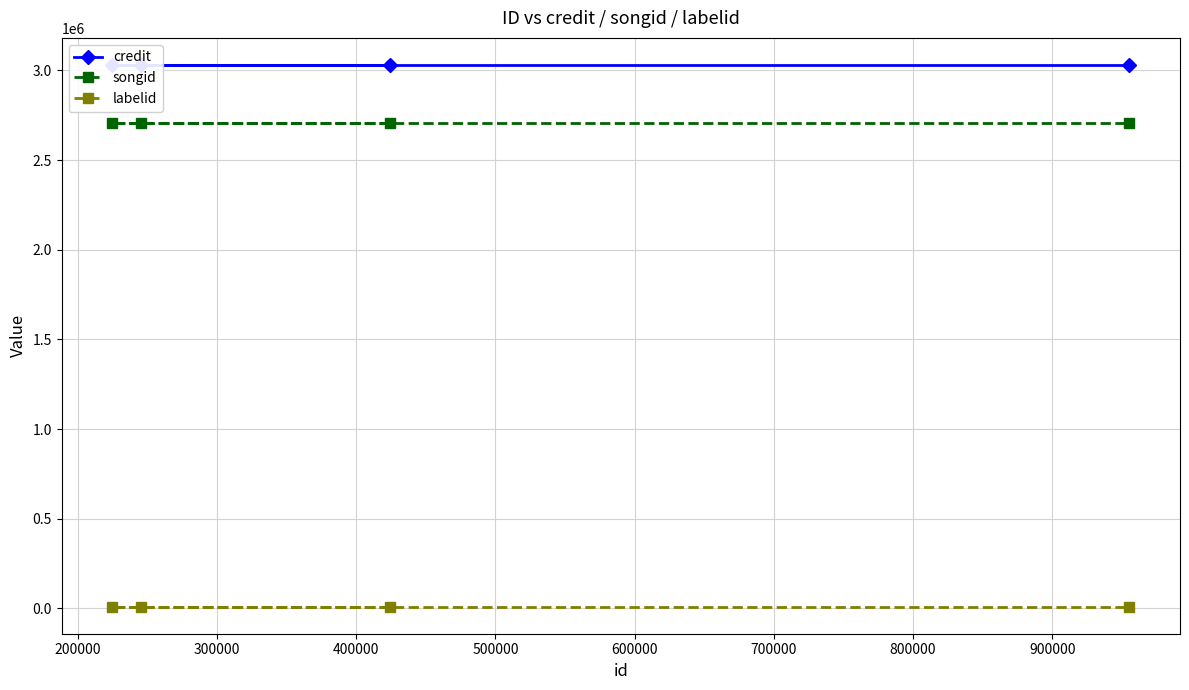

The value of credit at 100000 is 1199647. True or false?

False